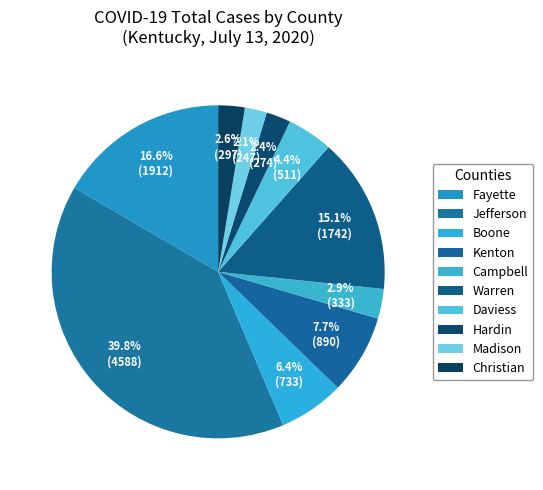

How many segments does this pie chart have?

10